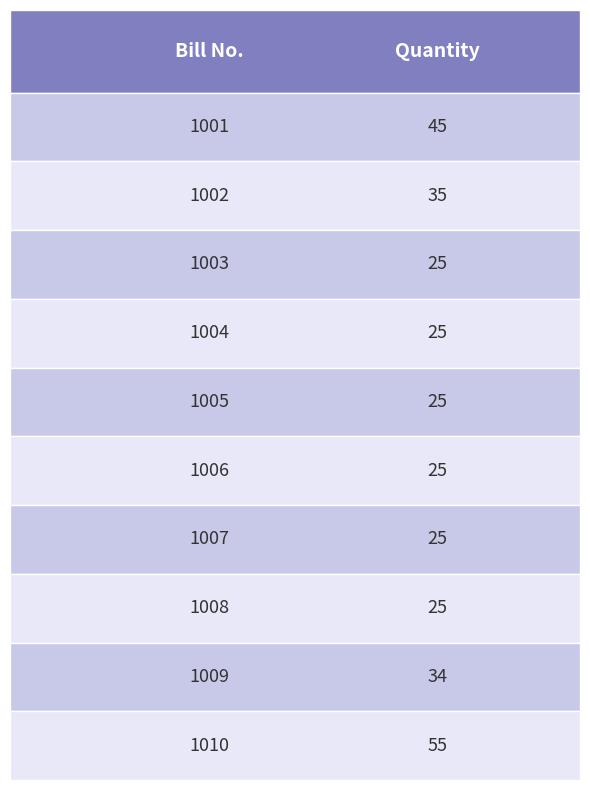

Which has a higher value, 1006 or 1001?

1001